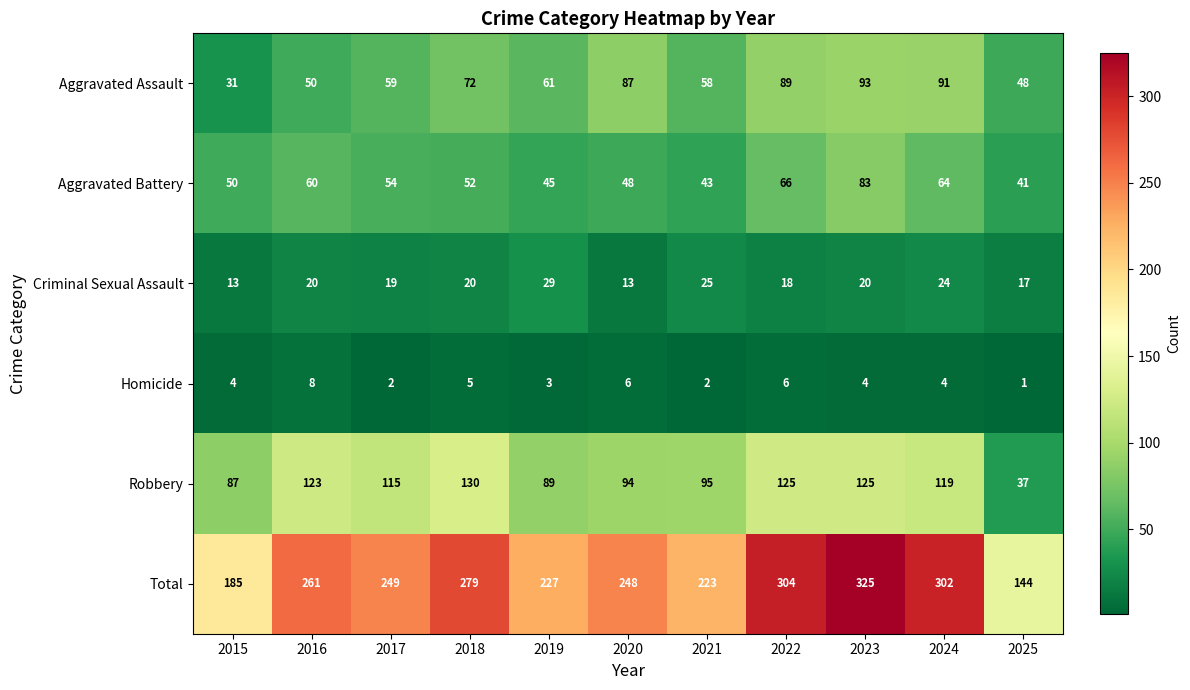

Which series has the largest total across all categories?

Total